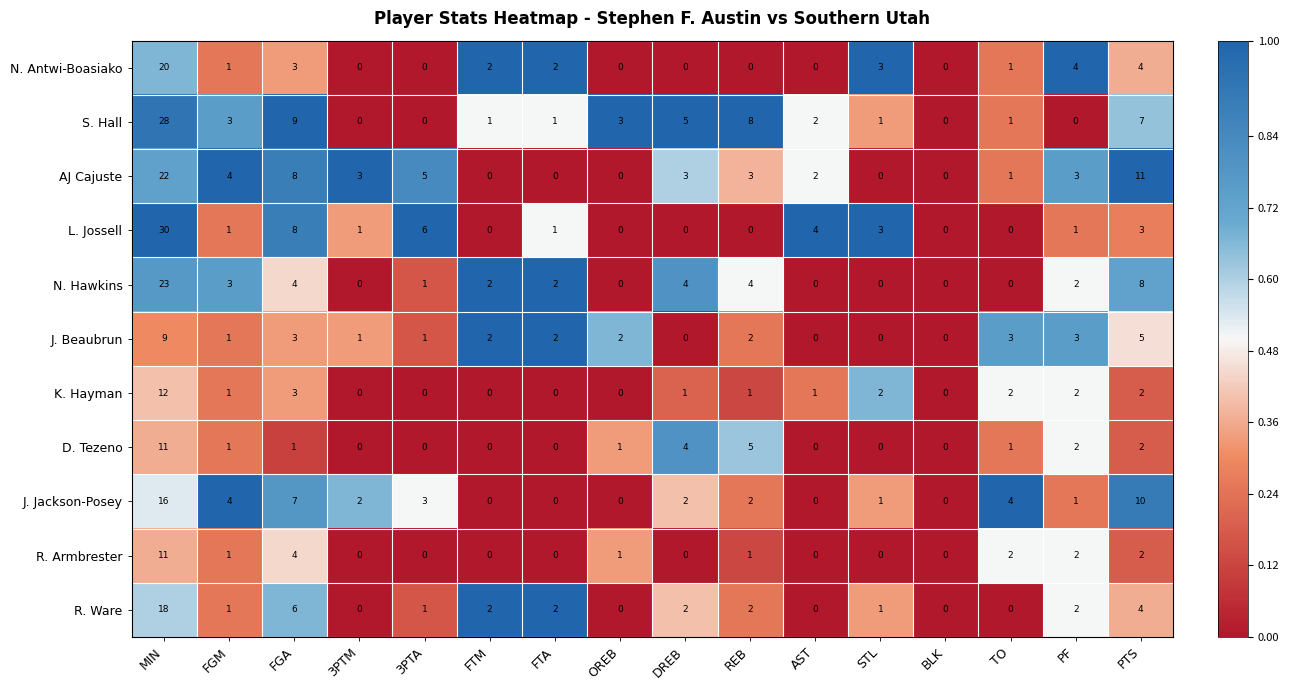

Is it true that R. Ware equals 0 at OREB?

True